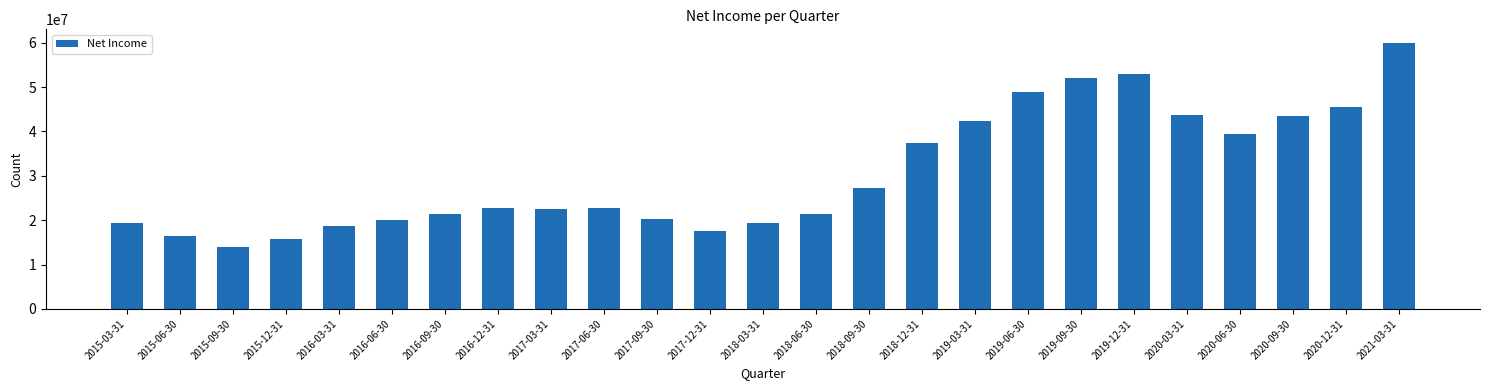

What is the sum of all values?

765367000